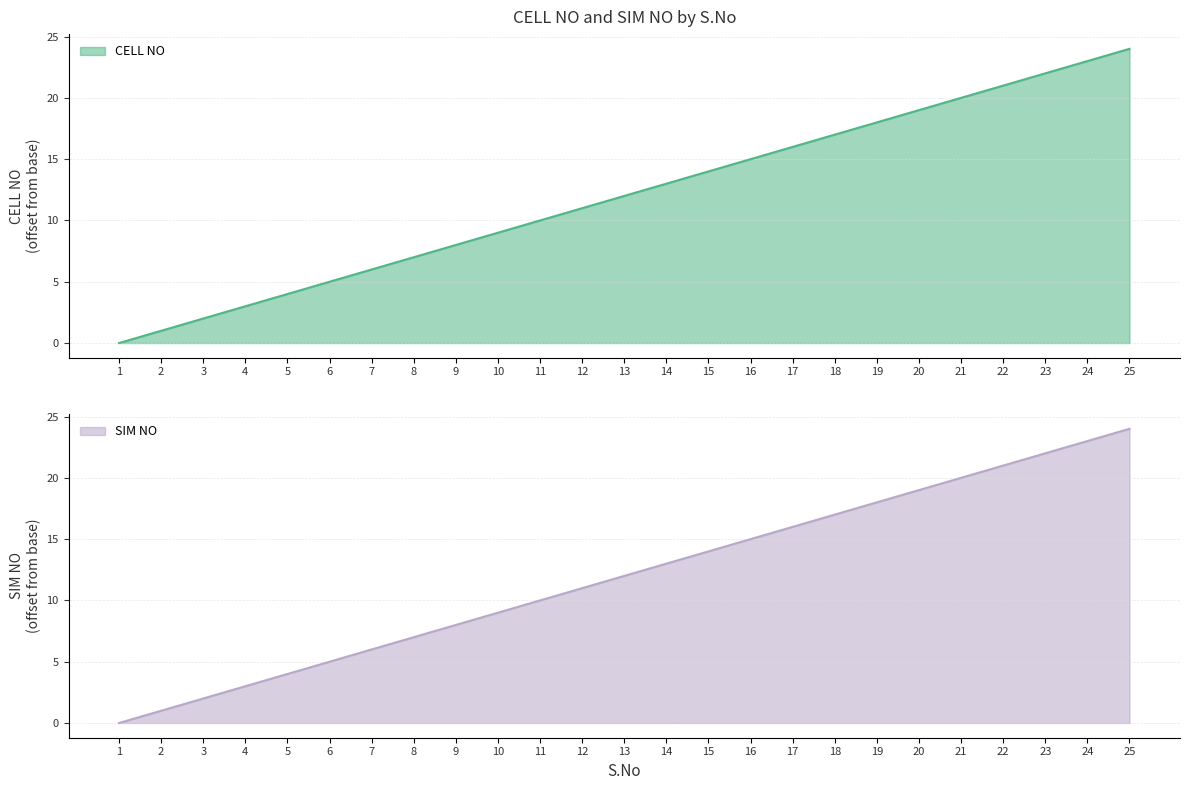

What is the difference between the maximum and minimum values?

24